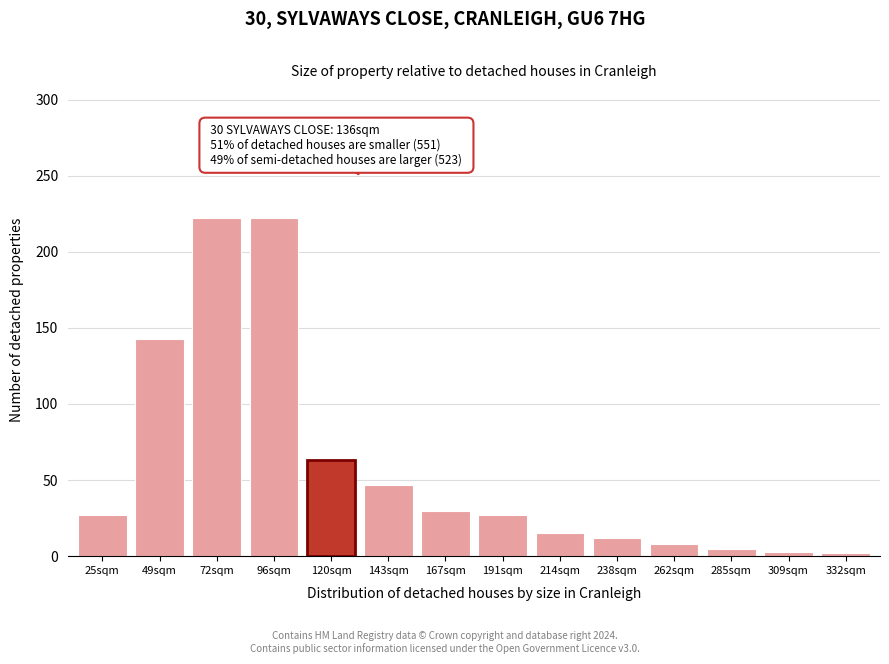

What is the change in value from 167sqm to 238sqm?

-18